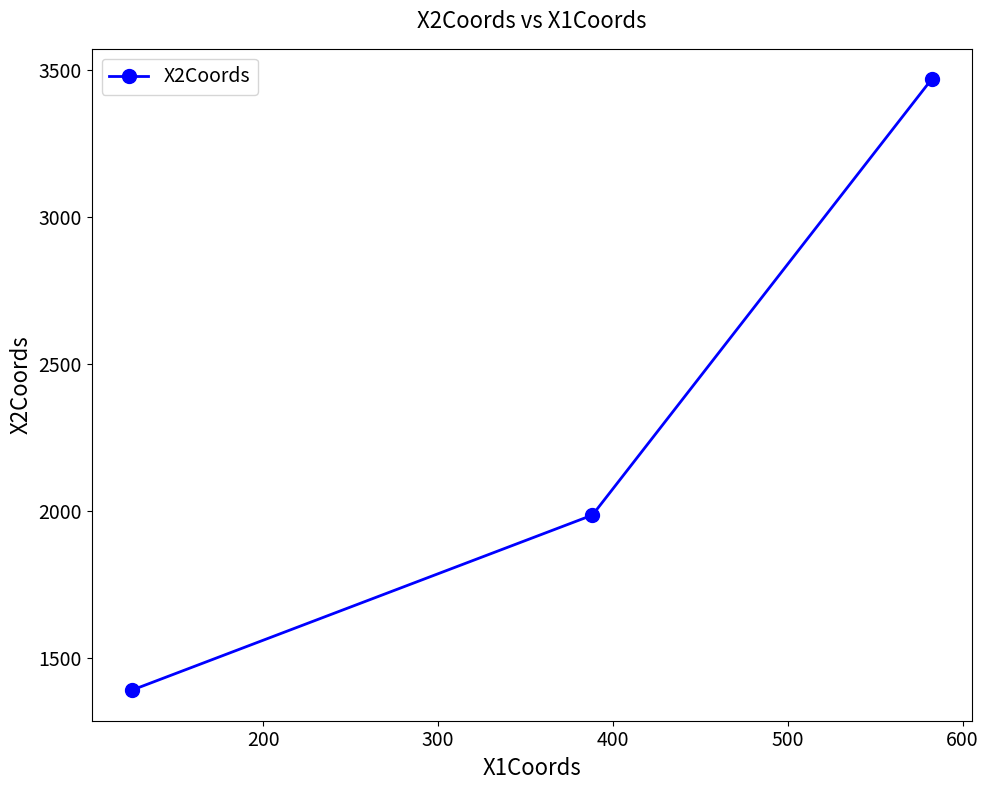

What is the minimum value shown in the chart?

1391.5